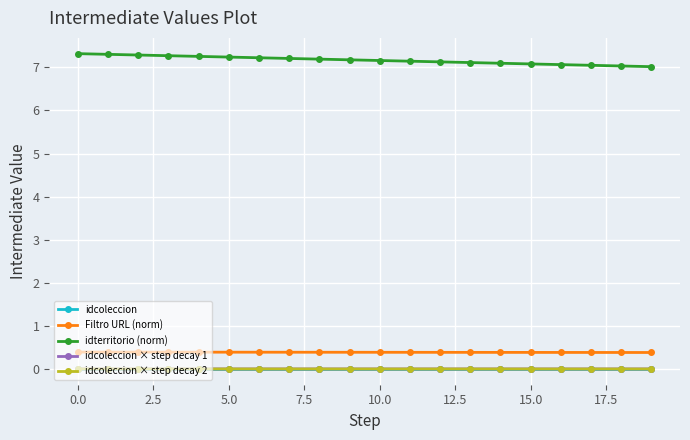

Which series has the largest total across all categories?

idterritorio (norm)